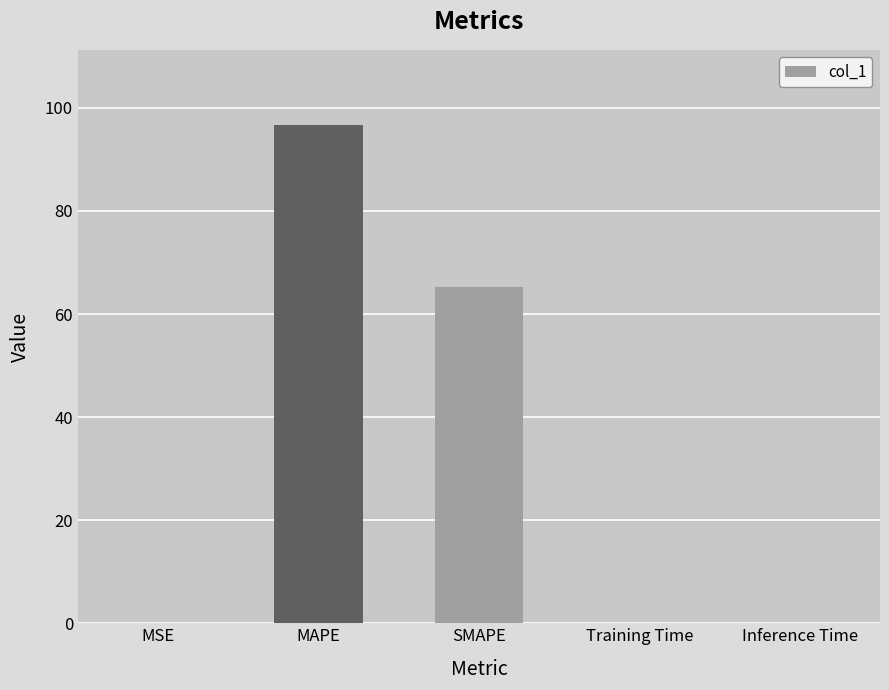

Which category has the highest value across all series?

MAPE